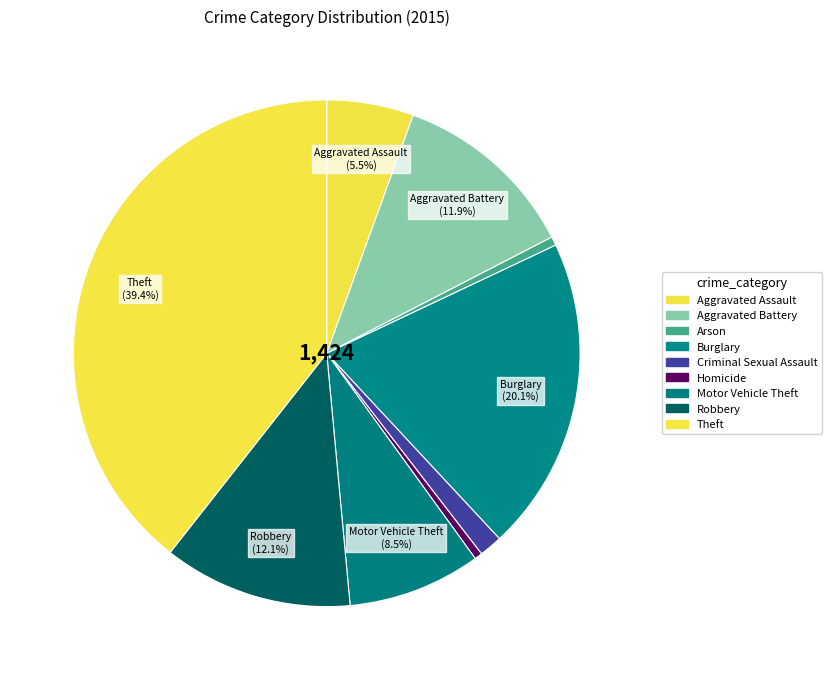

Do Robbery and Burglary together represent more than half of the pie?

No